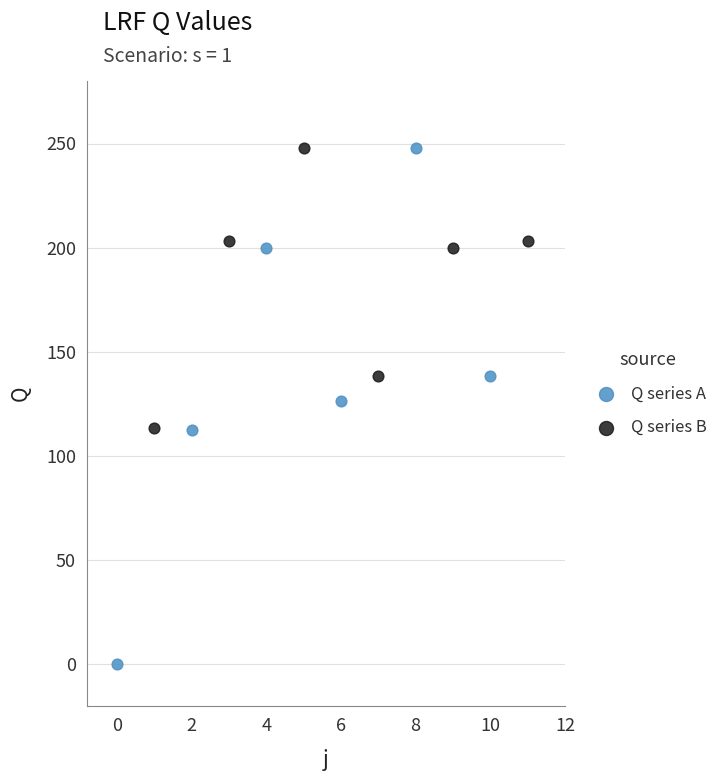

Which series has the widest spread of Y values?

Q series A